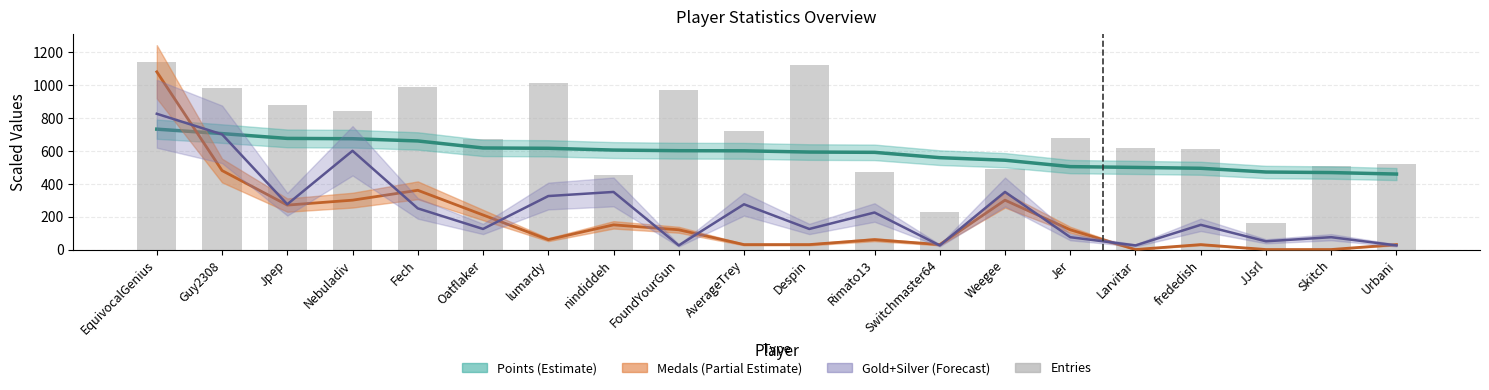

How many positive values does the Medals (scaled) series have?

17